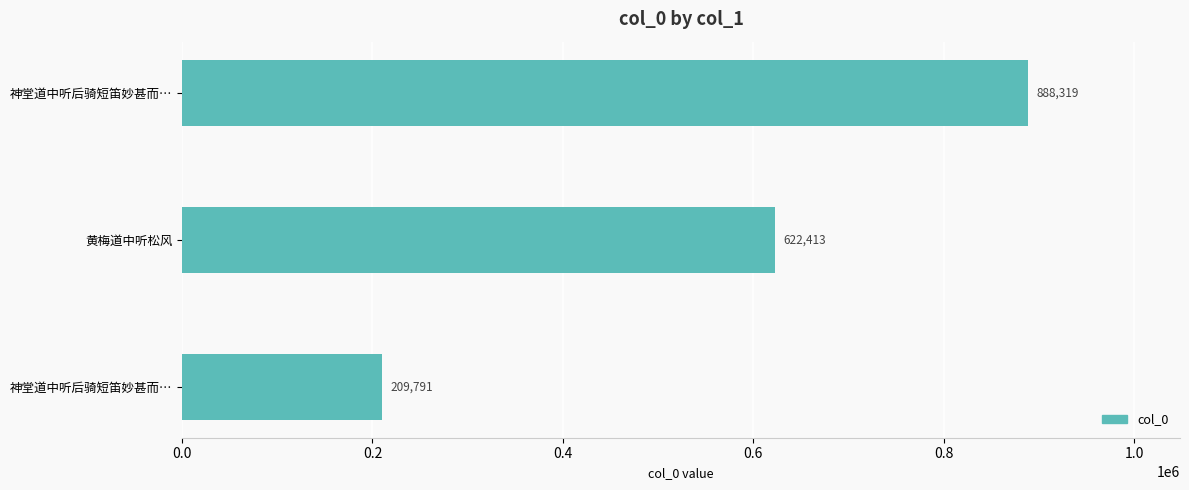

What is the sum of all values?

1720523